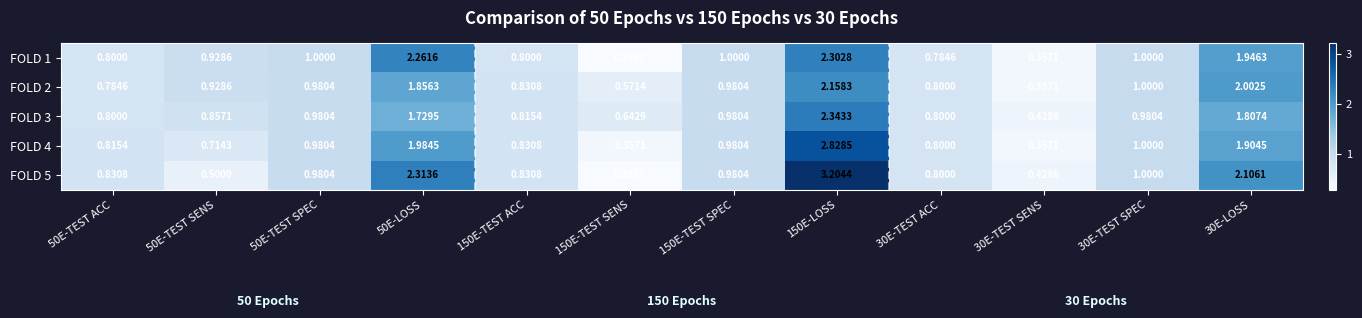

Reading left to right, what are all the values shown in this chart?

FOLD 1: 50E-TEST ACC=0.8	50E-TEST SENS=0.9	50E-TEST SPEC=1.0	50E-LOSS=2.3	150E-TEST ACC=0.8	150E-TEST SENS=0.3	150E-TEST SPEC=1.0	150E-LOSS=2.3	30E-TEST ACC=0.8	30E-TEST SENS=0.4	30E-TEST SPEC=1.0	30E-LOSS=1.9
FOLD 2: 50E-TEST ACC=0.8	50E-TEST SENS=0.9	50E-TEST SPEC=1.0	50E-LOSS=1.9	150E-TEST ACC=0.8	150E-TEST SENS=0.6	150E-TEST SPEC=1.0	150E-LOSS=2.2	30E-TEST ACC=0.8	30E-TEST SENS=0.4	30E-TEST SPEC=1.0	30E-LOSS=2.0
FOLD 3: 50E-TEST ACC=0.8	50E-TEST SENS=0.9	50E-TEST SPEC=1.0	50E-LOSS=1.7	150E-TEST ACC=0.8	150E-TEST SENS=0.6	150E-TEST SPEC=1.0	150E-LOSS=2.3	30E-TEST ACC=0.8	30E-TEST SENS=0.4	30E-TEST SPEC=1.0	30E-LOSS=1.8
FOLD 4: 50E-TEST ACC=0.8	50E-TEST SENS=0.7	50E-TEST SPEC=1.0	50E-LOSS=2.0	150E-TEST ACC=0.8	150E-TEST SENS=0.4	150E-TEST SPEC=1.0	150E-LOSS=2.8	30E-TEST ACC=0.8	30E-TEST SENS=0.4	30E-TEST SPEC=1.0	30E-LOSS=1.9
FOLD 5: 50E-TEST ACC=0.8	50E-TEST SENS=0.5	50E-TEST SPEC=1.0	50E-LOSS=2.3	150E-TEST ACC=0.8	150E-TEST SENS=0.3	150E-TEST SPEC=1.0	150E-LOSS=3.2	30E-TEST ACC=0.8	30E-TEST SENS=0.4	30E-TEST SPEC=1.0	30E-LOSS=2.1